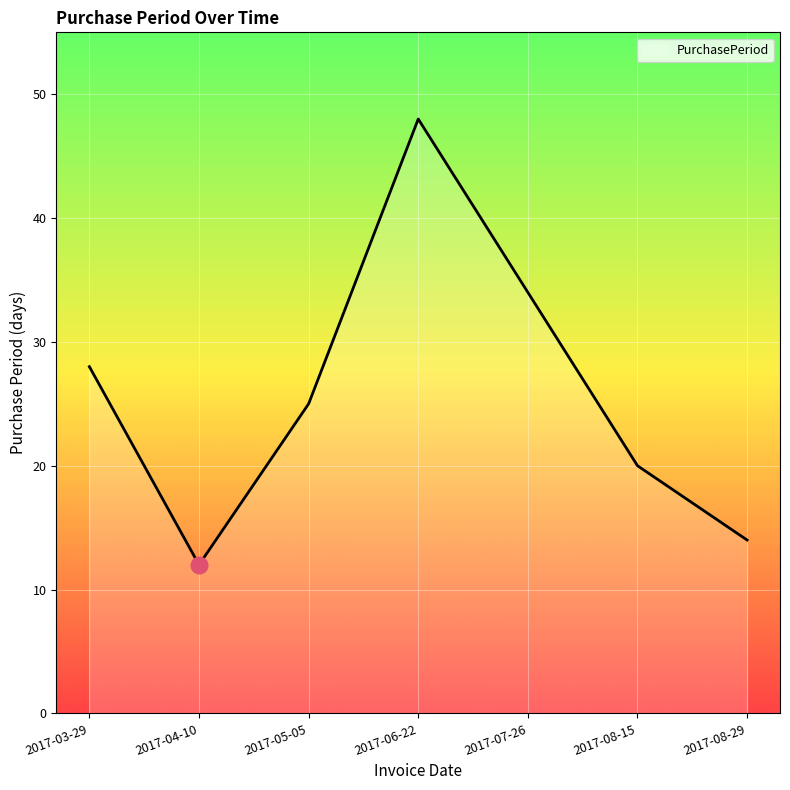

True or false: the data shows 10 at 2017-07-26.

False